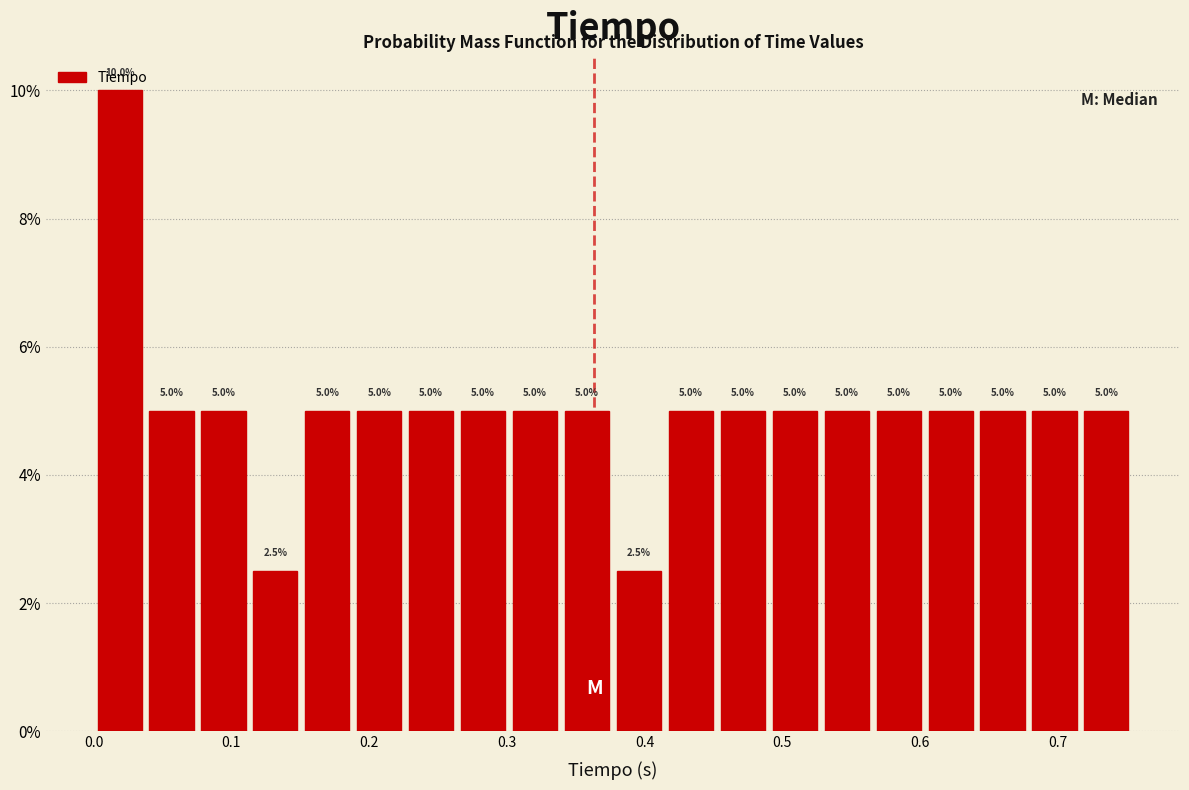

Around what value on the x-axis is the tallest bar? Give the approximate position of its centre, as read against the axis.

0.02